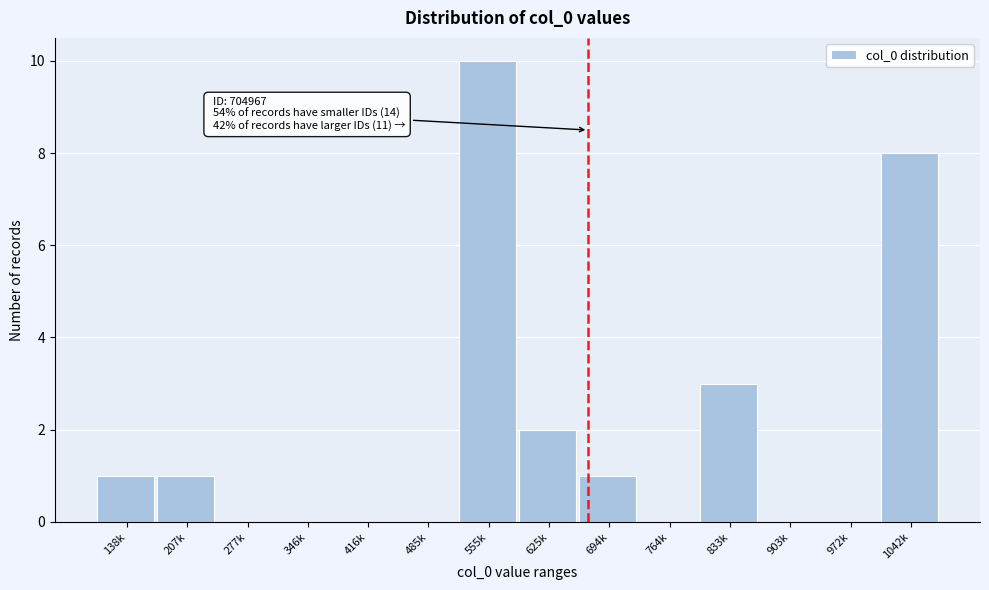

Reading left to right, what are all the values shown in this chart?

138k=1	207k=1	277k=0	346k=0	416k=0	485k=0	555k=10	625k=2	694k=1	764k=0	833k=3	903k=0	972k=0	1042k=8